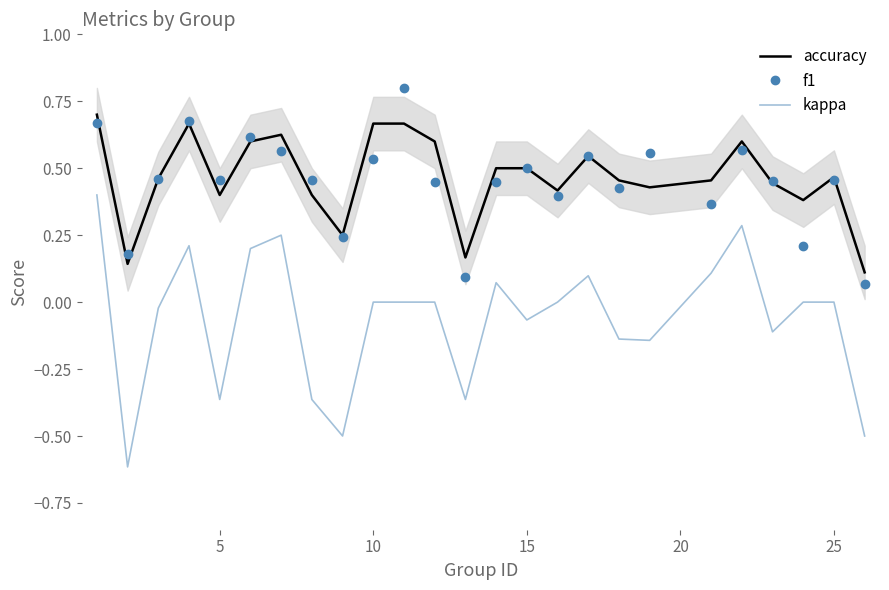

What is the highest value of the f1 series?

0.8